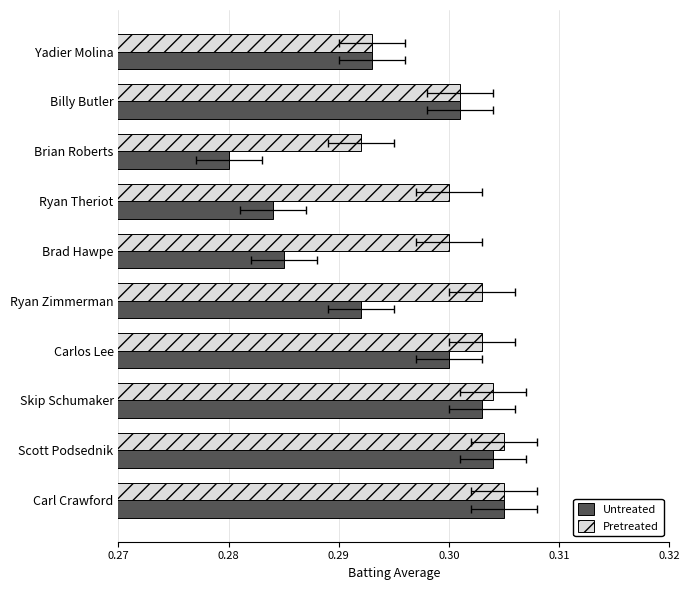

Count the Untreated values in the range 0 to 1.

10